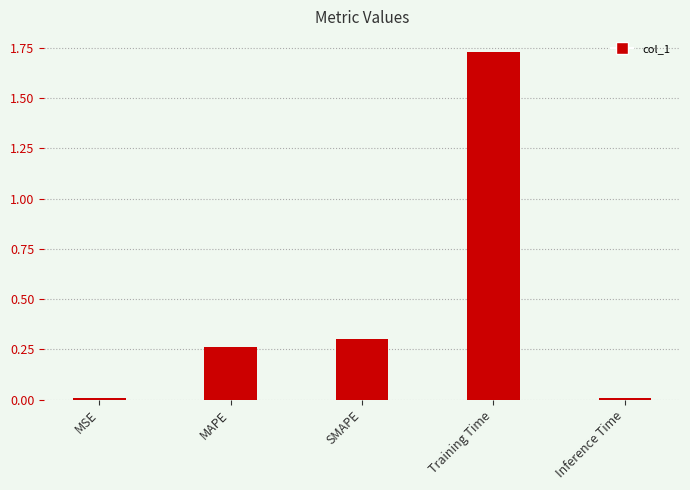

At which category does the chart reach its peak across all series?

Training Time